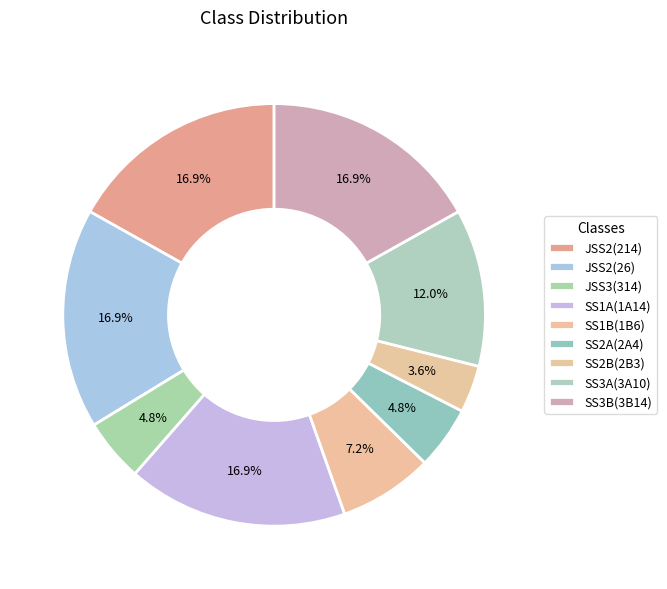

How many segments does this pie chart have?

9